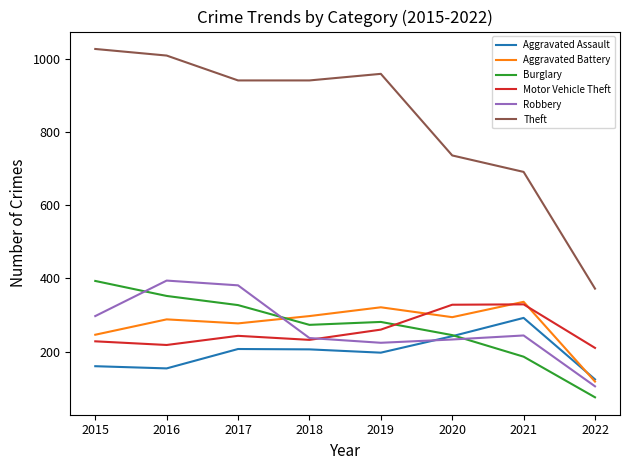

How many lines are shown in the chart?

6